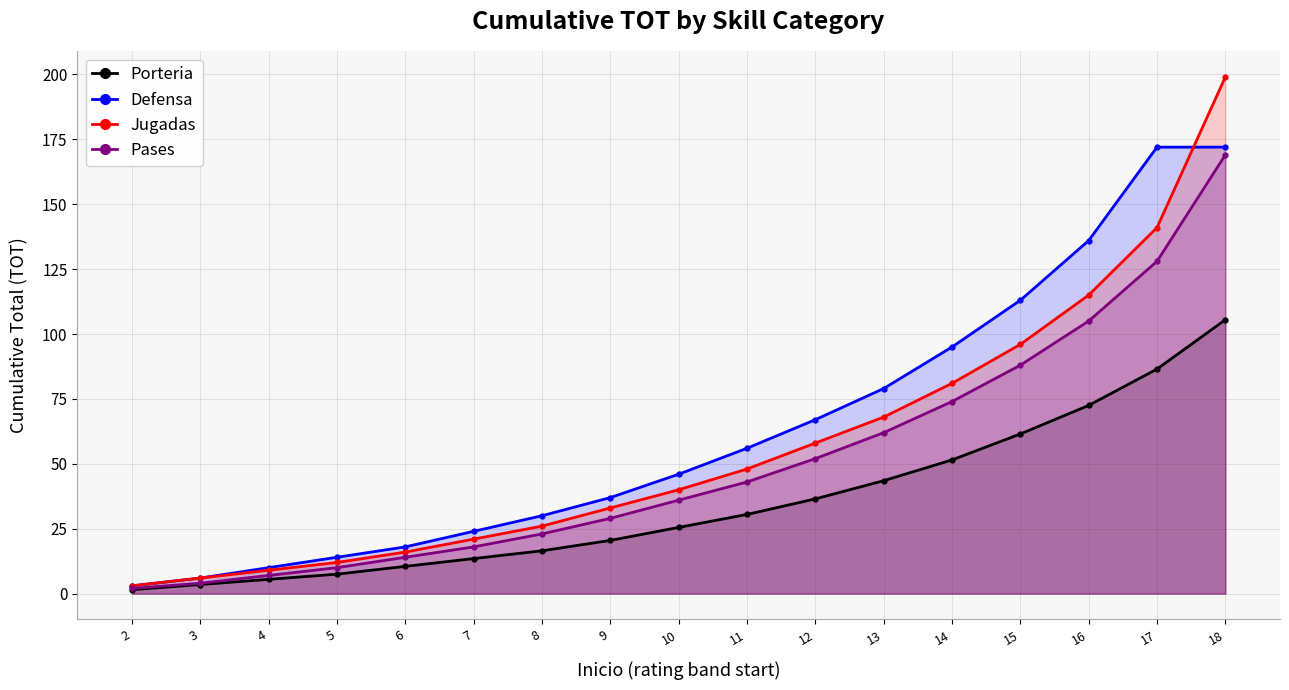

Which series changed the most between 7 and 10?

Defensa